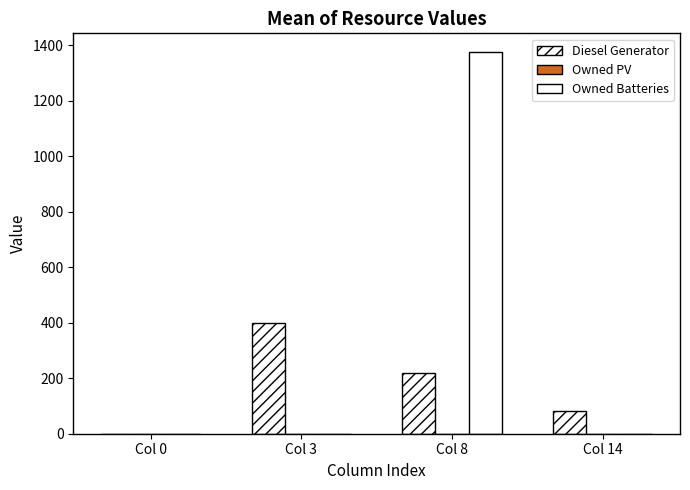

Which has a higher value, Col 8 or Col 14?

Col 8